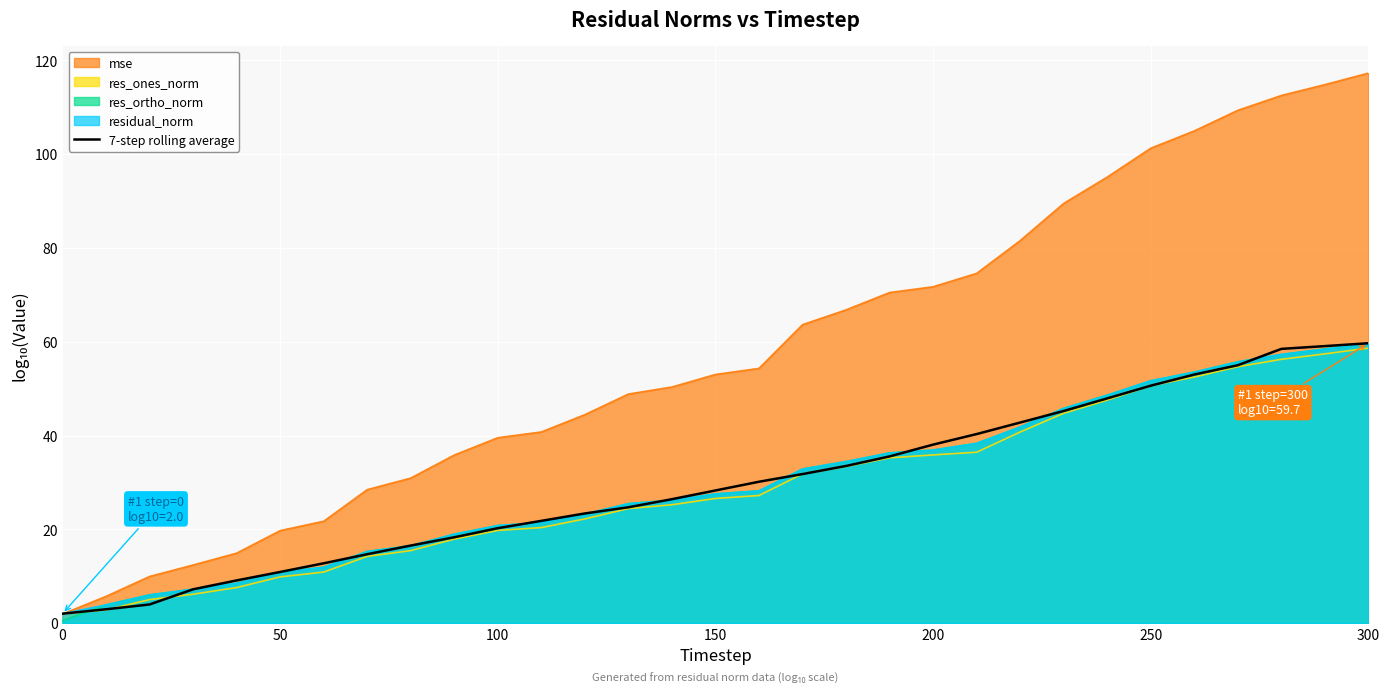

How many distinct data groups are displayed?

5